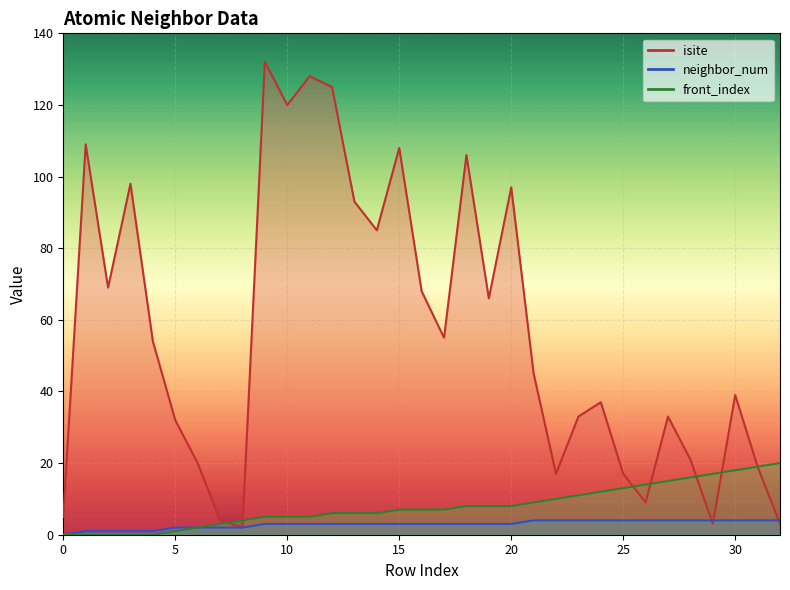

At which category does the chart reach its peak across all series?

9